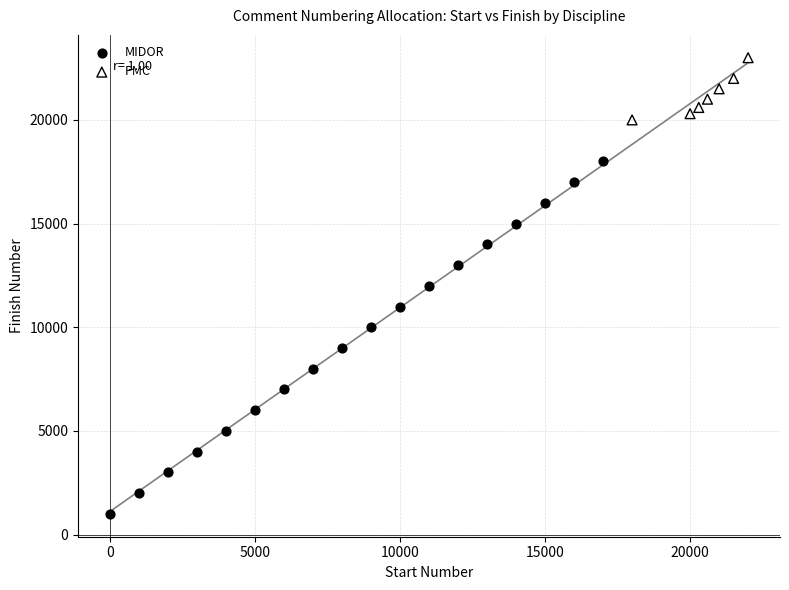

Which series reaches the minimum Y coordinate?

MIDOR